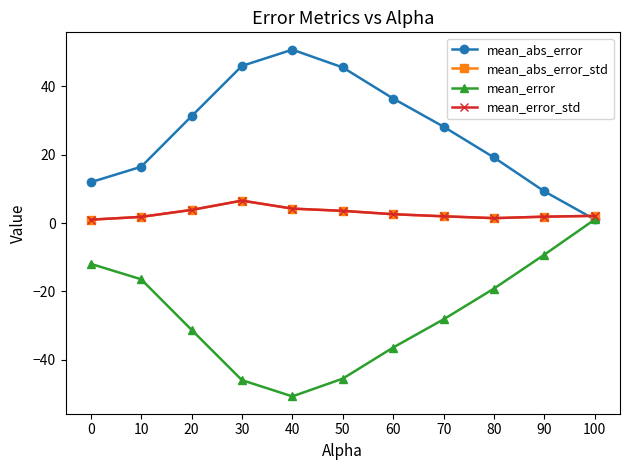

What is the minimum value for mean_error?

-50.8